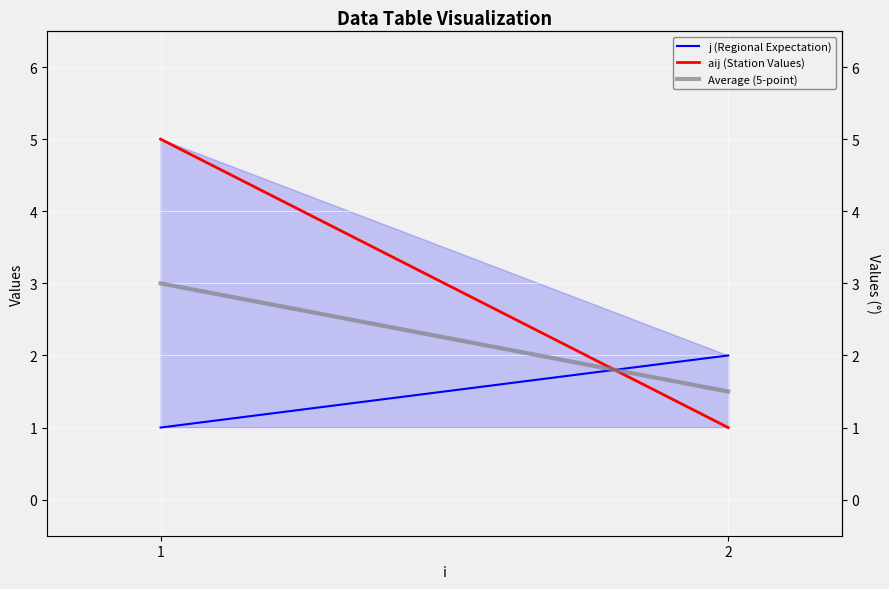

At how many categories does at least one series exceed 2?

1